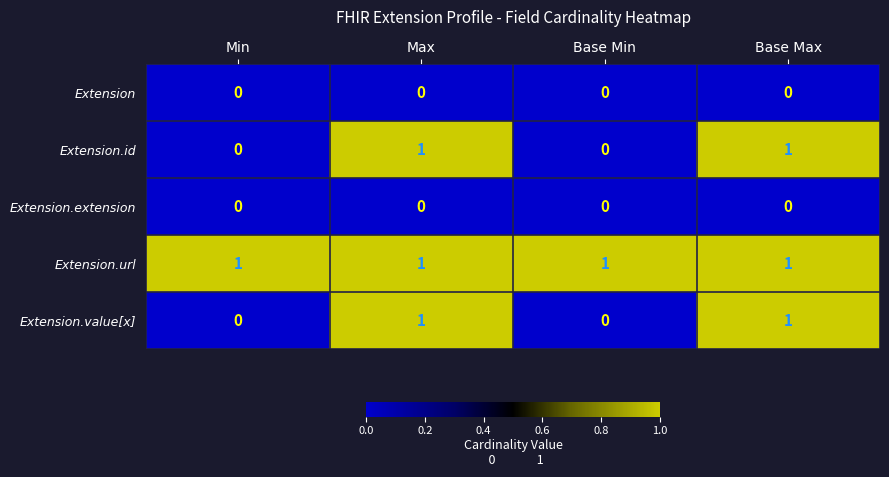

True or false: Extension.id has a value of -1 at Min.

False